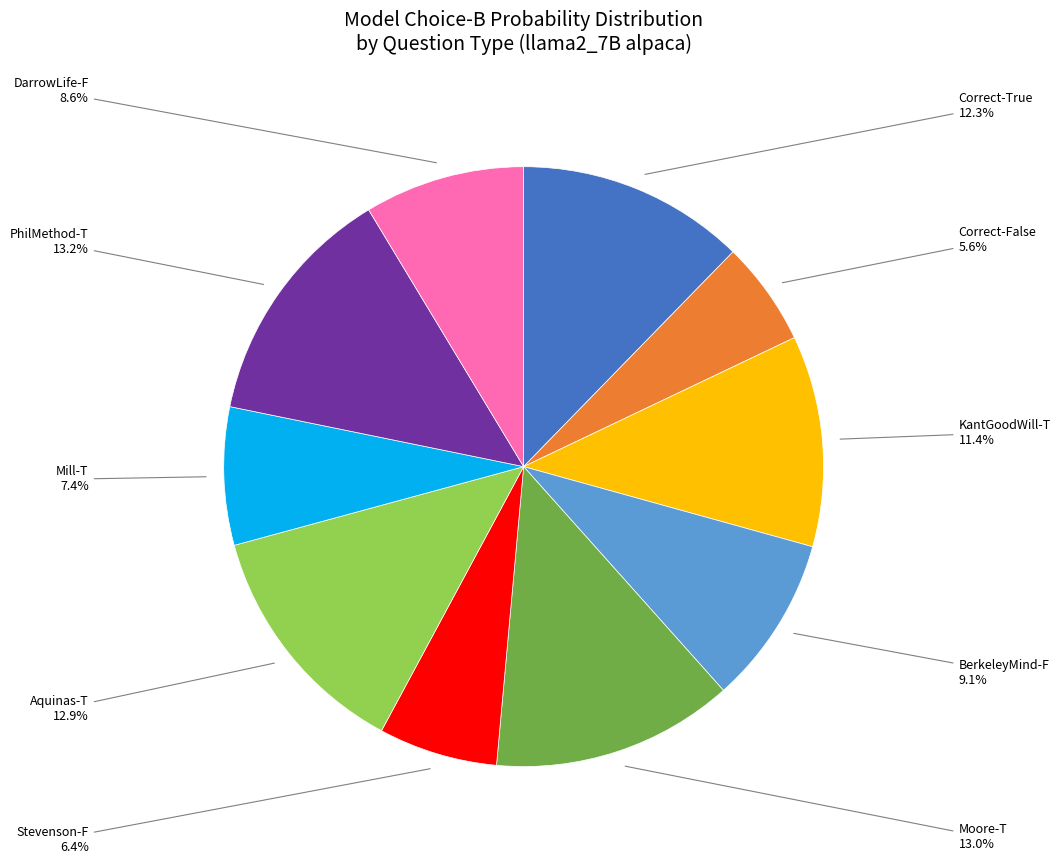

Is there any slice that represents more than half of the pie?

No